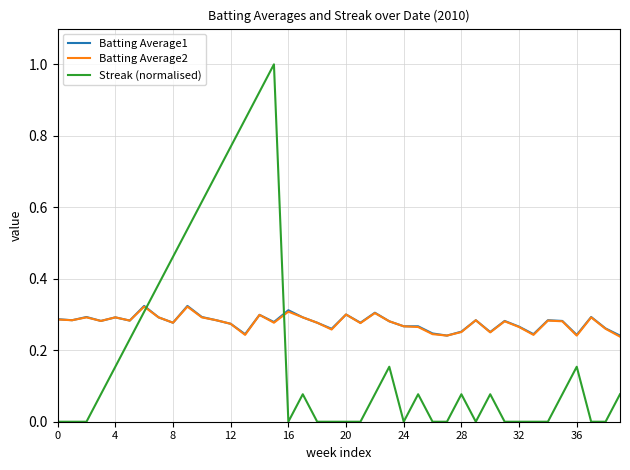

Which series ends up on top after the final intersection of Batting Average1 and Streak (normalised)?

Batting Average1